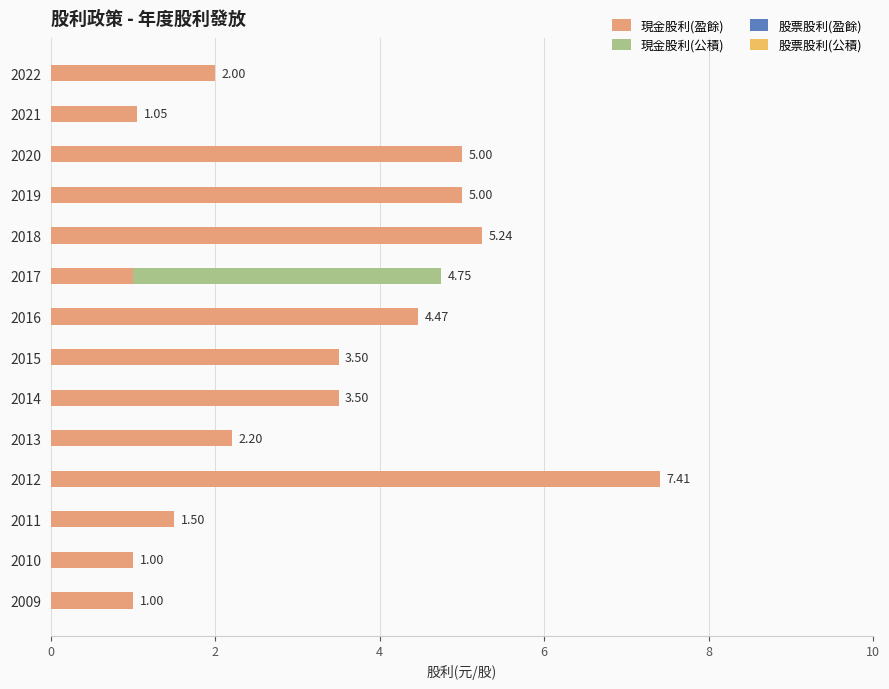

What is the total value across all series at 2013?

2.2